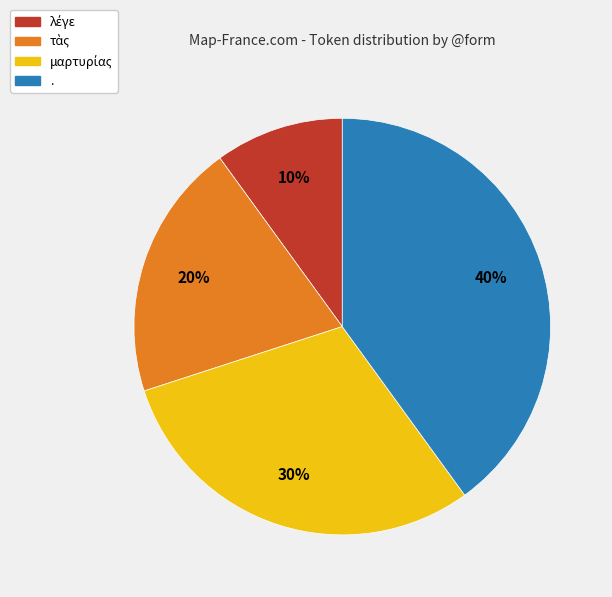

To the nearest percent, what is the average slice percentage?

25%